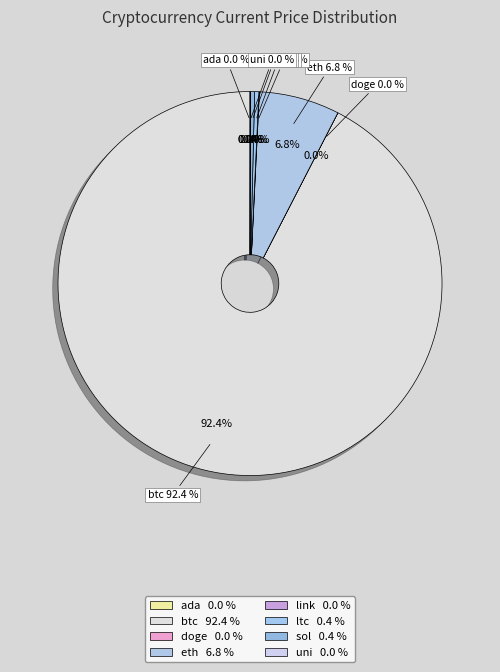

True or false: btc accounts for 98% of the total.

False